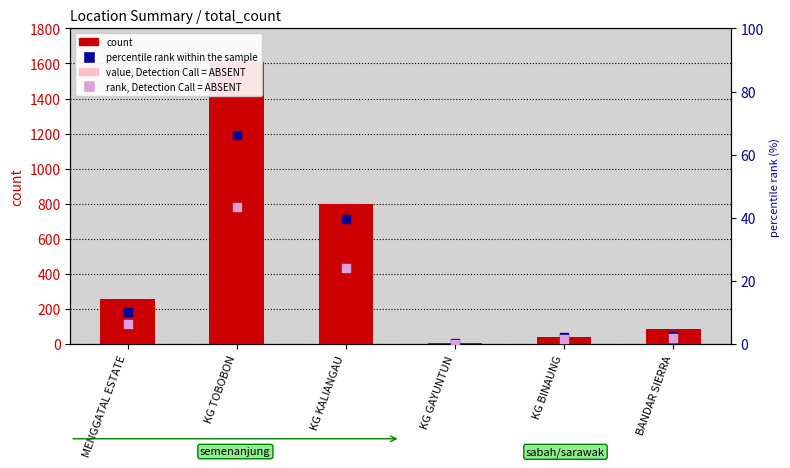

Is the value of percentile rank within the sample at KG KALIANGAU greater than the value of value, Detection Call = ABSENT at BANDAR SIERRA?

Yes